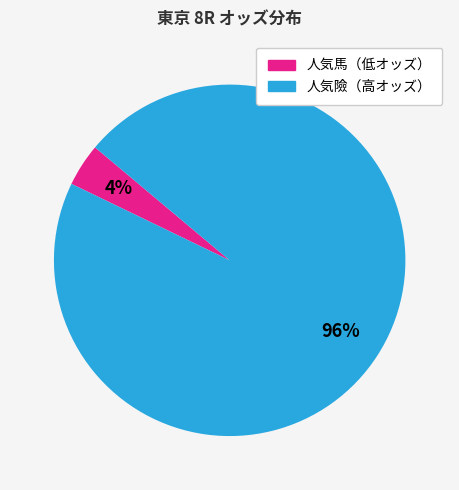

Is there any slice that represents more than half of the pie?

Yes